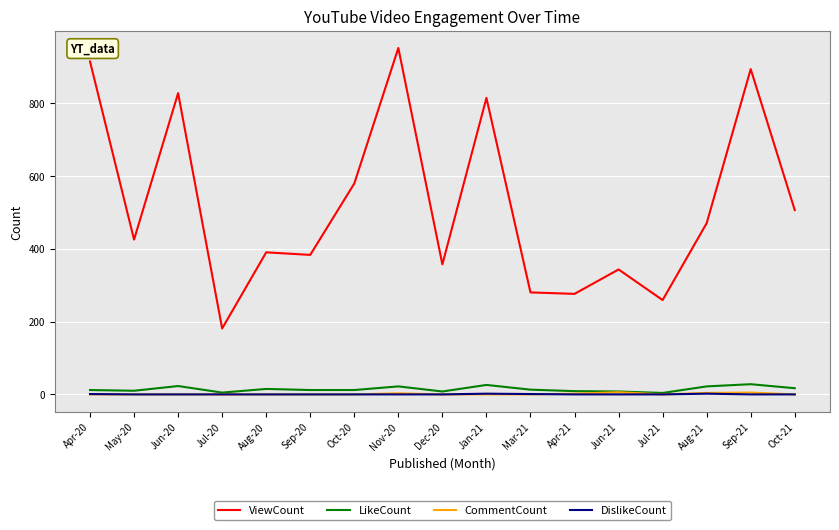

The value of DislikeCount at Apr-21 is 0. True or false?

True